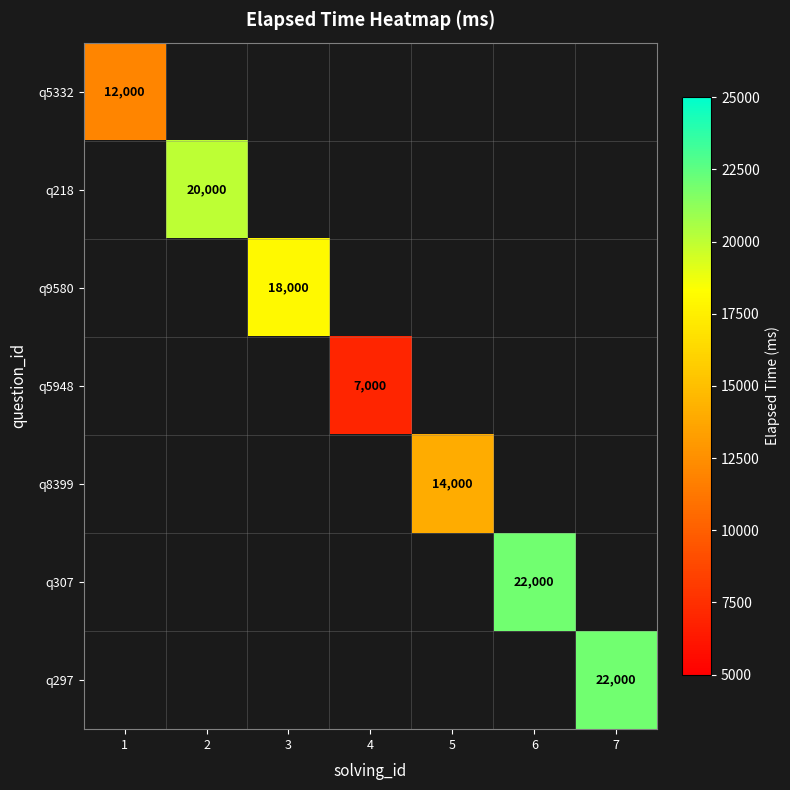

The q5948 series shows 9305 at 4. True or false?

False